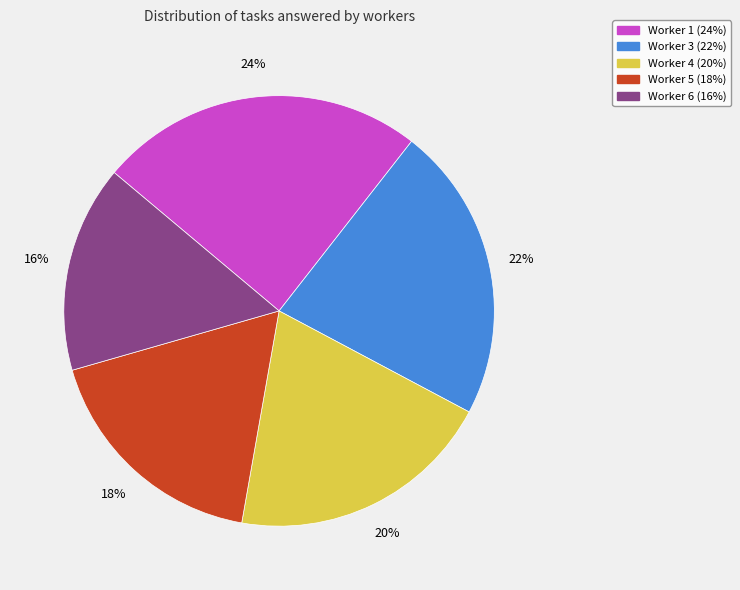

To the nearest percent, what is the average slice percentage?

20%